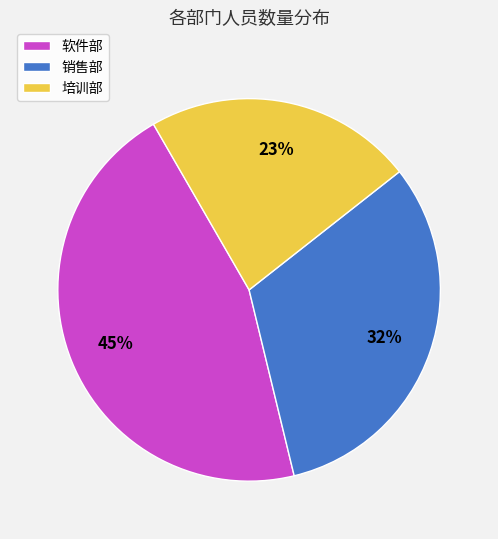

Is there a majority slice in this chart?

No